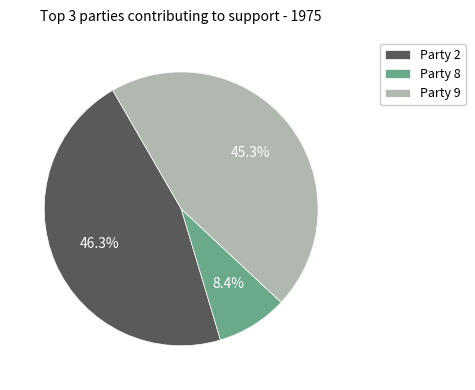

To the nearest percent, what is the average slice percentage?

33%